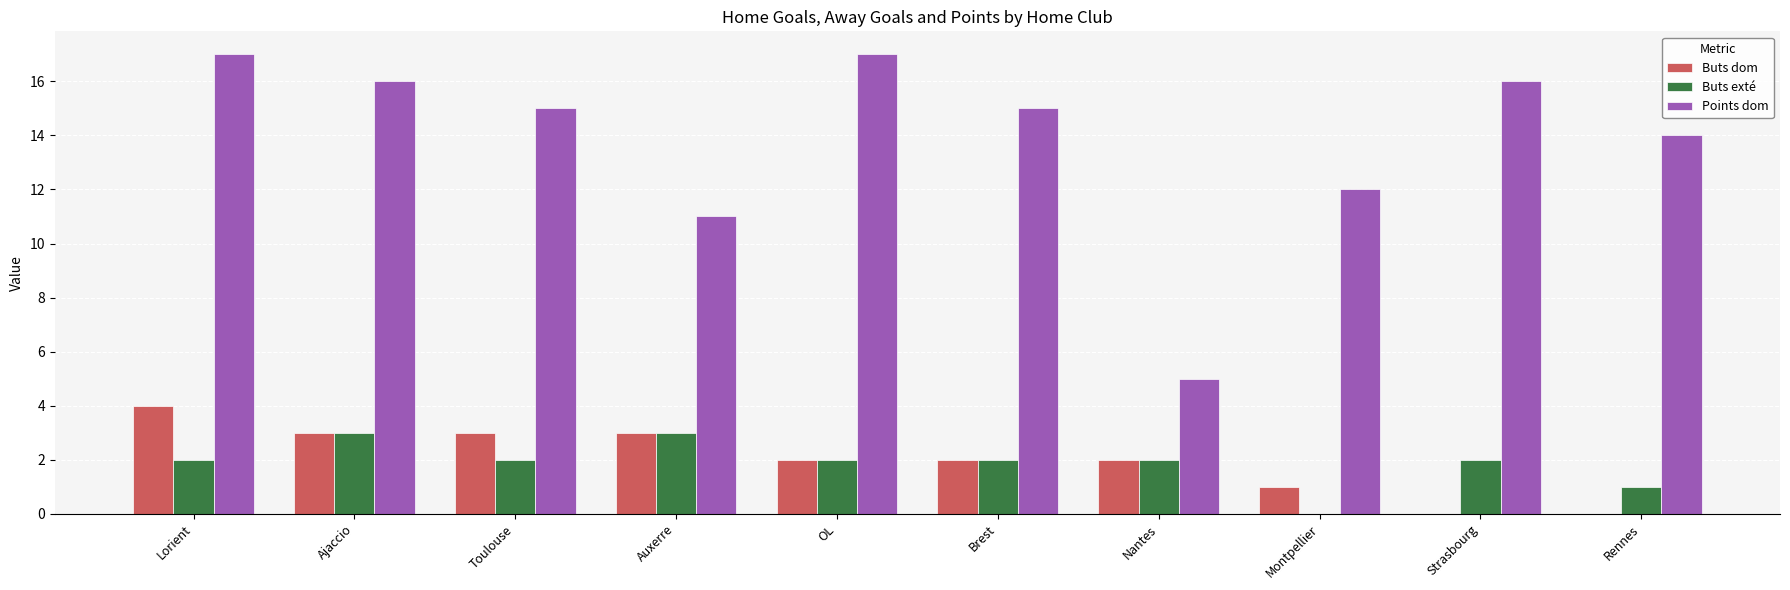

What is the sum of all Buts dom values?

20